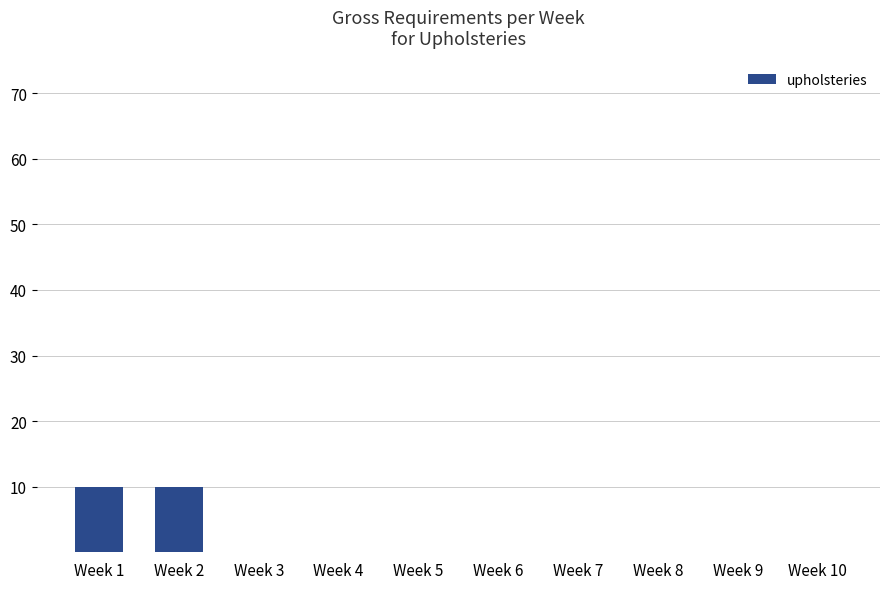

The value at Week 3 is -3. True or false?

False